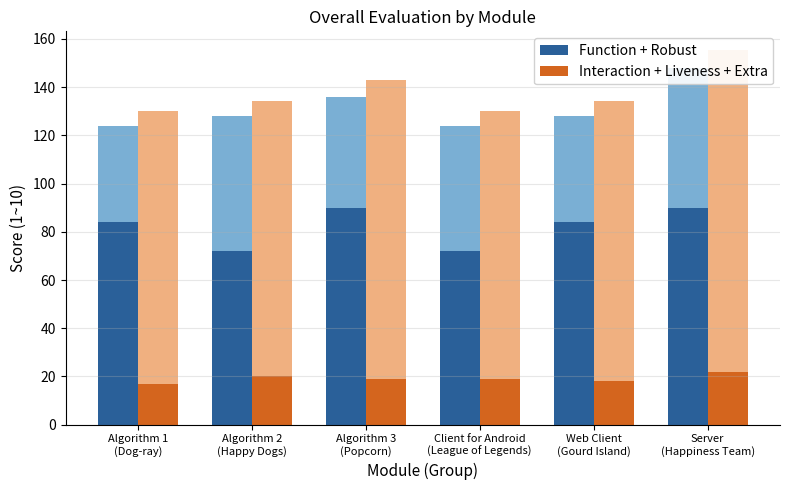

What position from the right is Algorithm 1
(Dog-ray)?

6